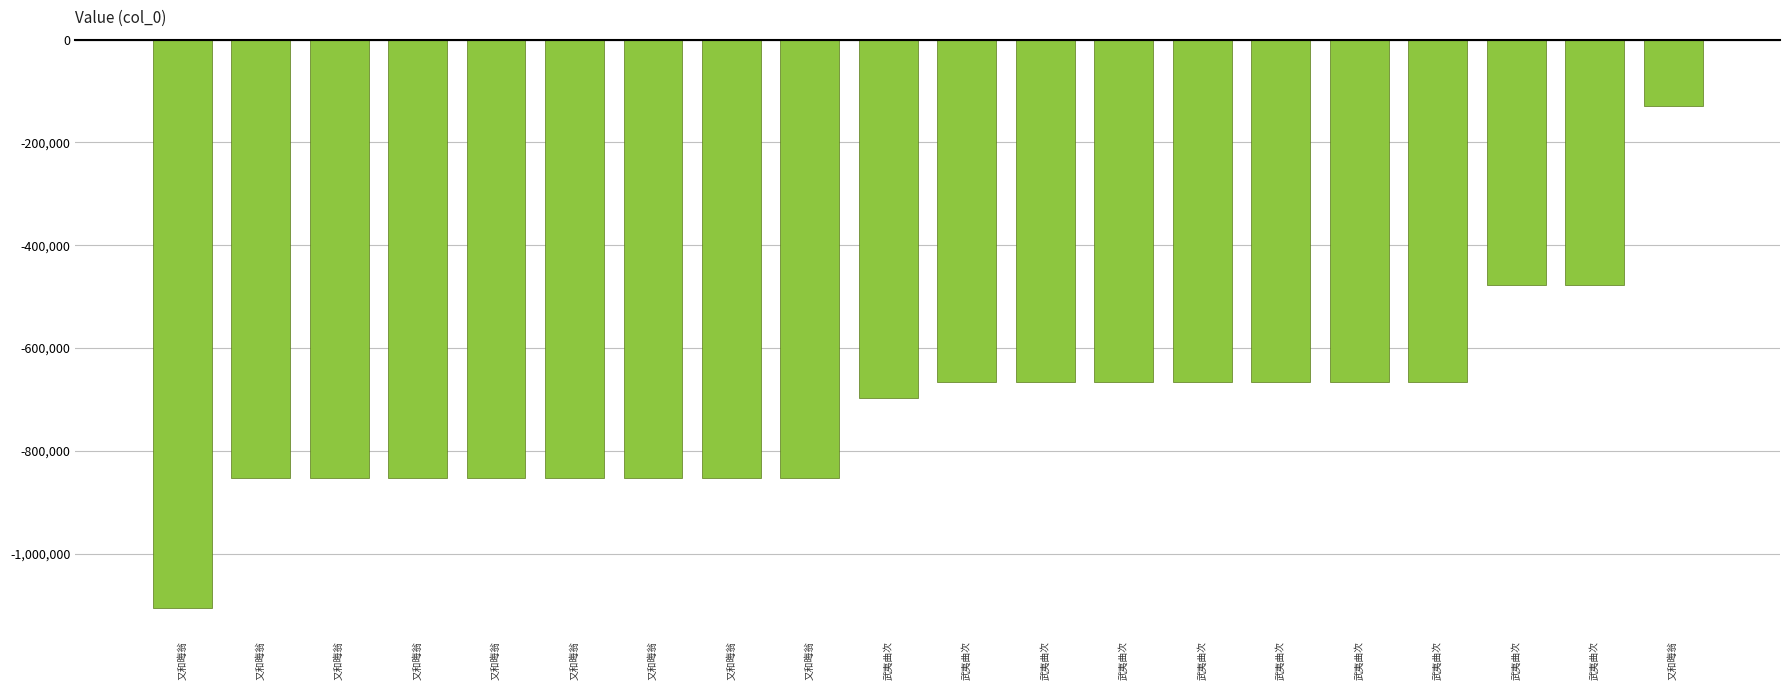

Are the bars horizontal?

No